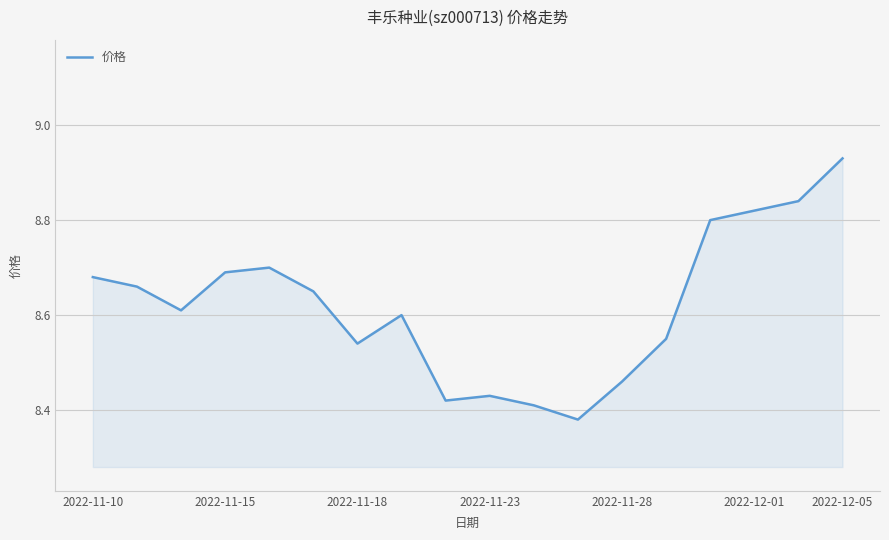

Which label corresponds to the largest value in the chart?

2022-12-05